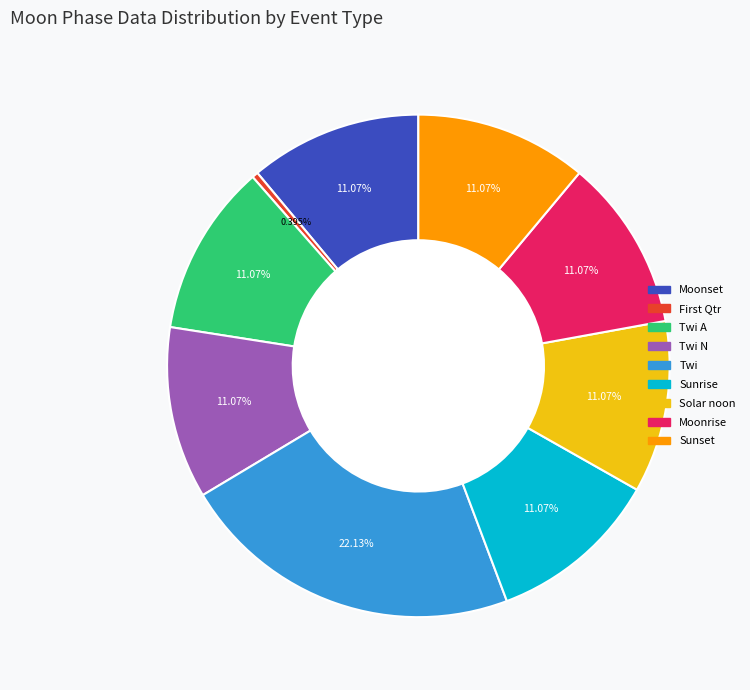

How many segments does this pie chart have?

9